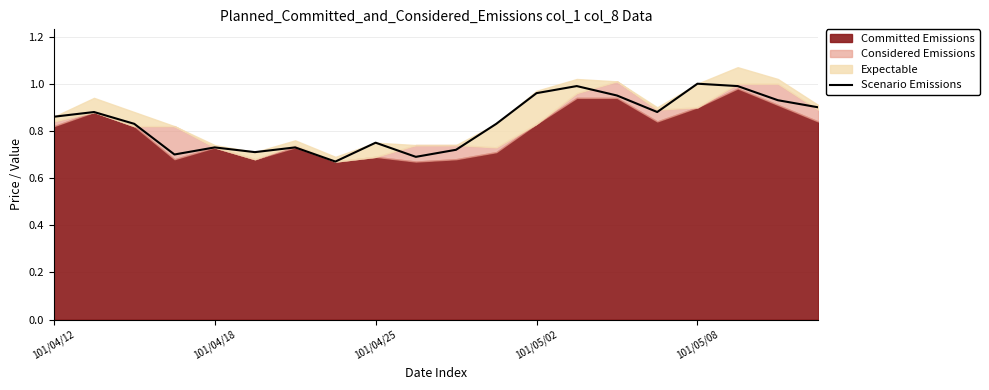

Is it true that the value at 19 is 0.9?

True